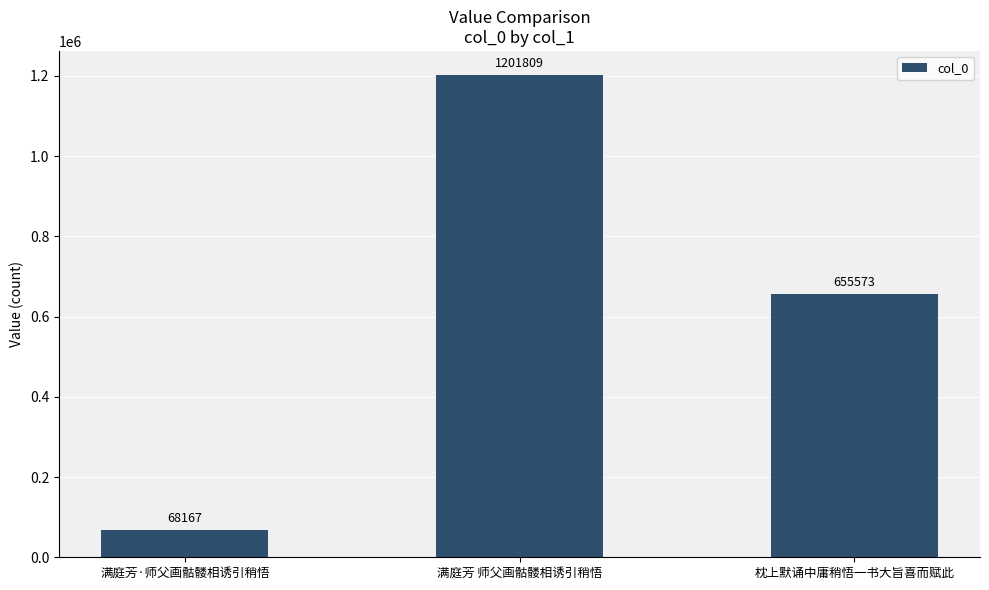

What is the label of the 3rd bar from the left?

枕上默诵中庸稍悟一书大旨喜而赋此